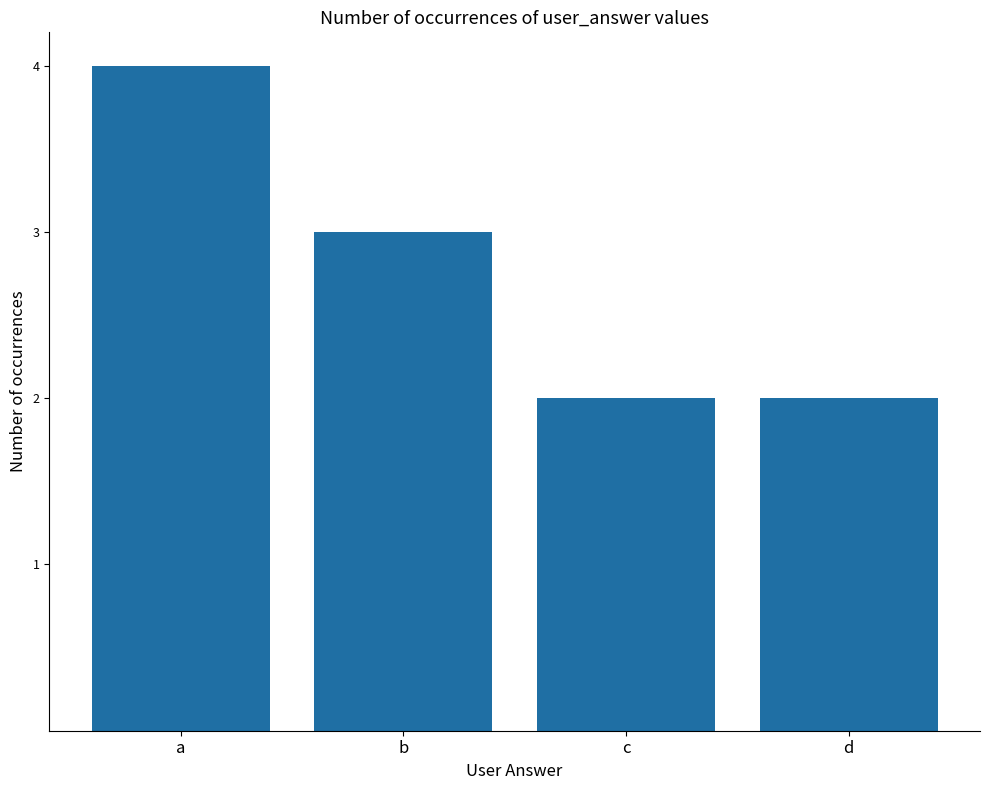

What is the value of the 4th bar from the left?

2